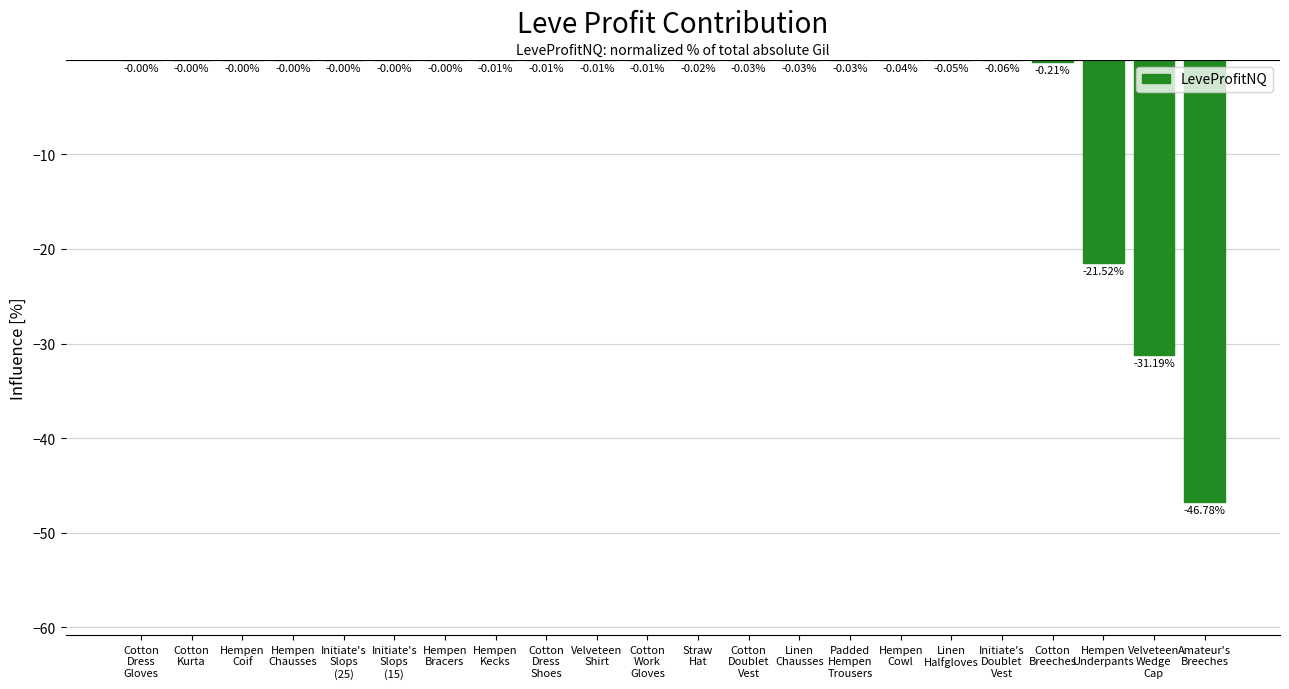

What is the sum of all values?

-100.0